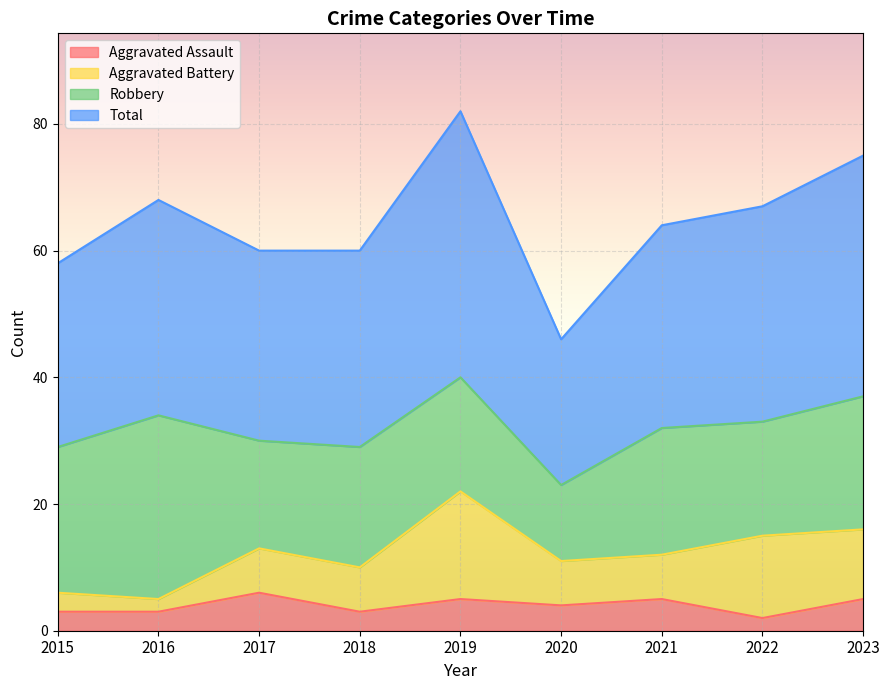

How many data points in Total are less than 64?

4